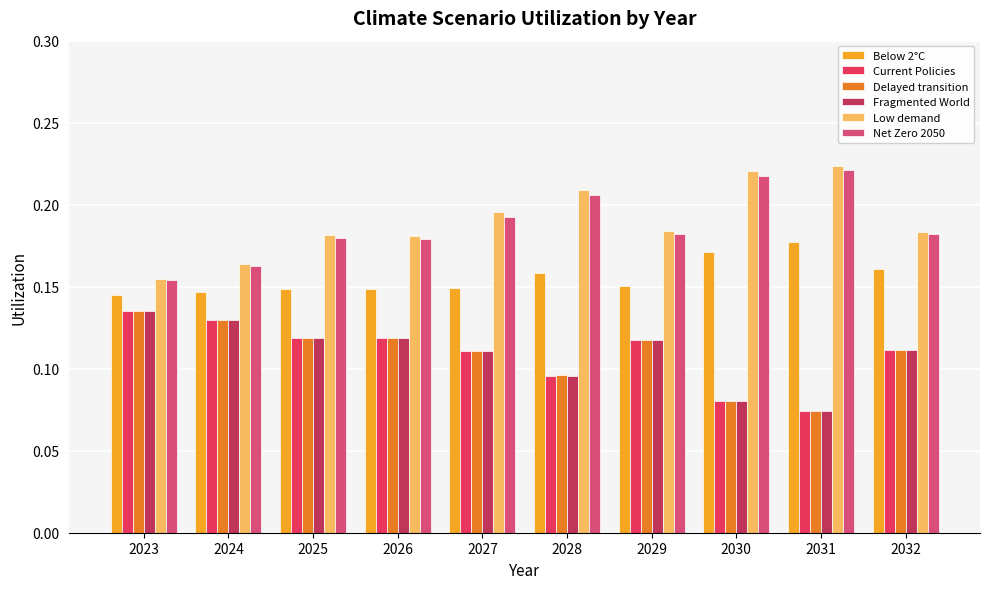

At which category does the chart reach its minimum across all series?

2031